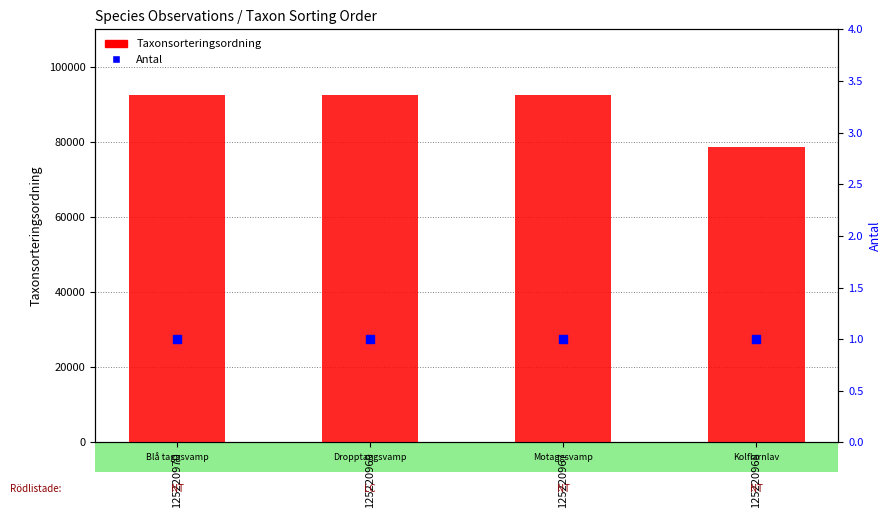

How many categories are shown in the chart?

4